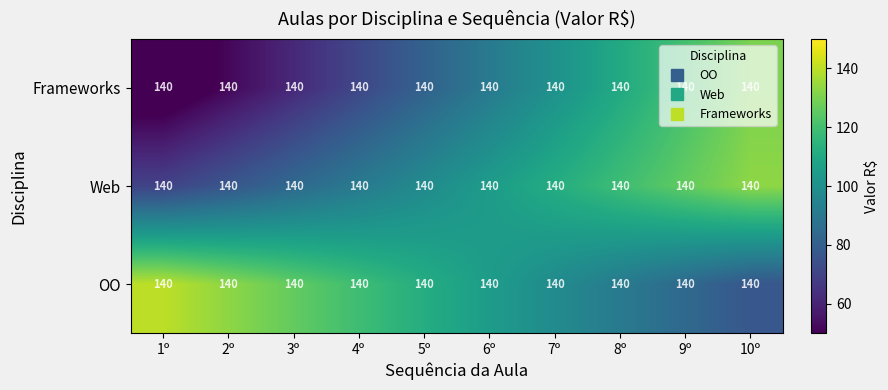

The value of Web at 6º is 38.1. True or false?

False